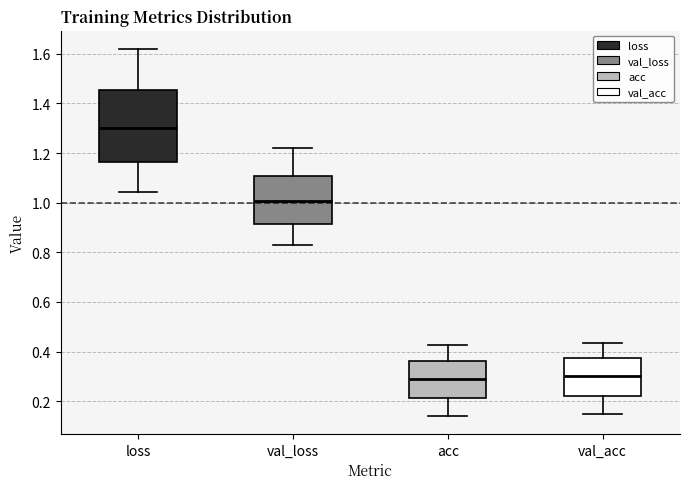

Which box's median line is the highest?

loss